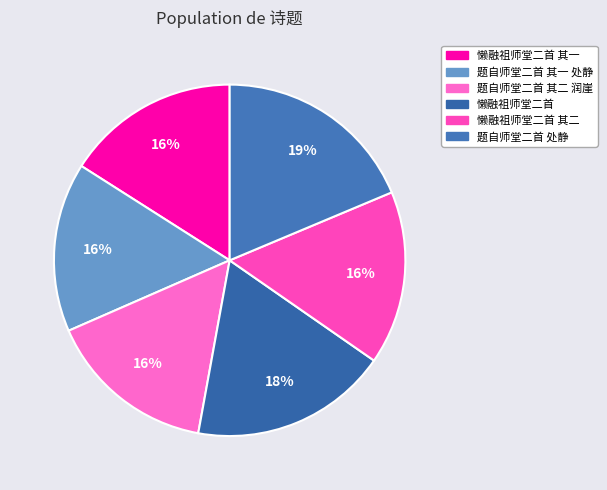

Rank the categories by value from highest to lowest.

题自师堂二首 处静, 懒融祖师堂二首, 懒融祖师堂二首 其二, 懒融祖师堂二首 其一, 题自师堂二首 其二 润崖, 题自师堂二首 其一 处静